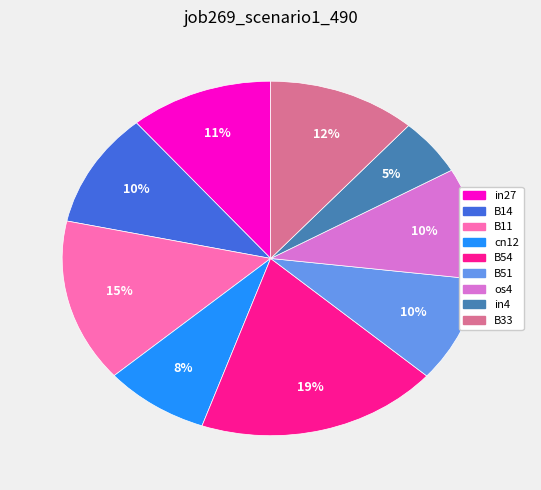

Is it true that B33 is 12% of the pie?

True